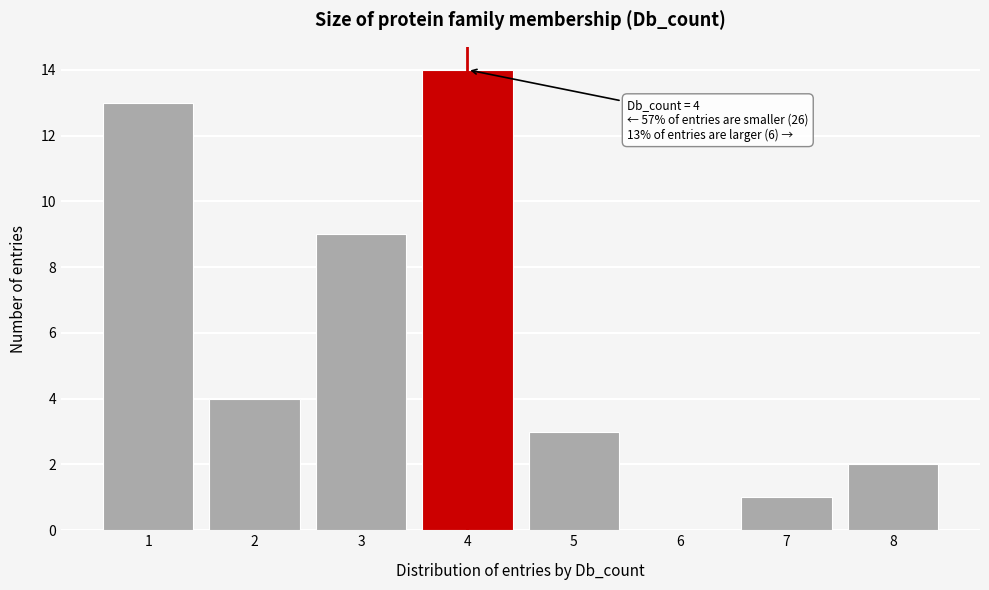

Reading right to left, transcribe all the data shown in this chart.

8=2	7=1	6=0	5=3	4=14	3=9	2=4	1=13